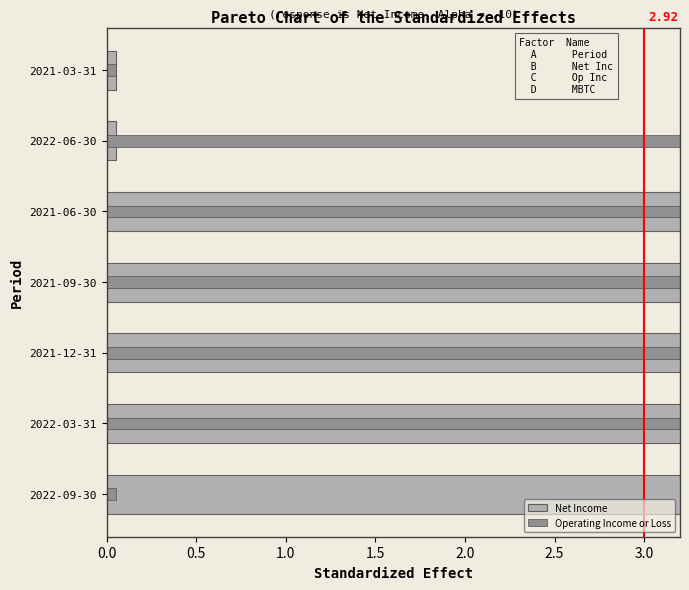

What are all the series names shown in the legend?

Net Income, Operating Income or Loss